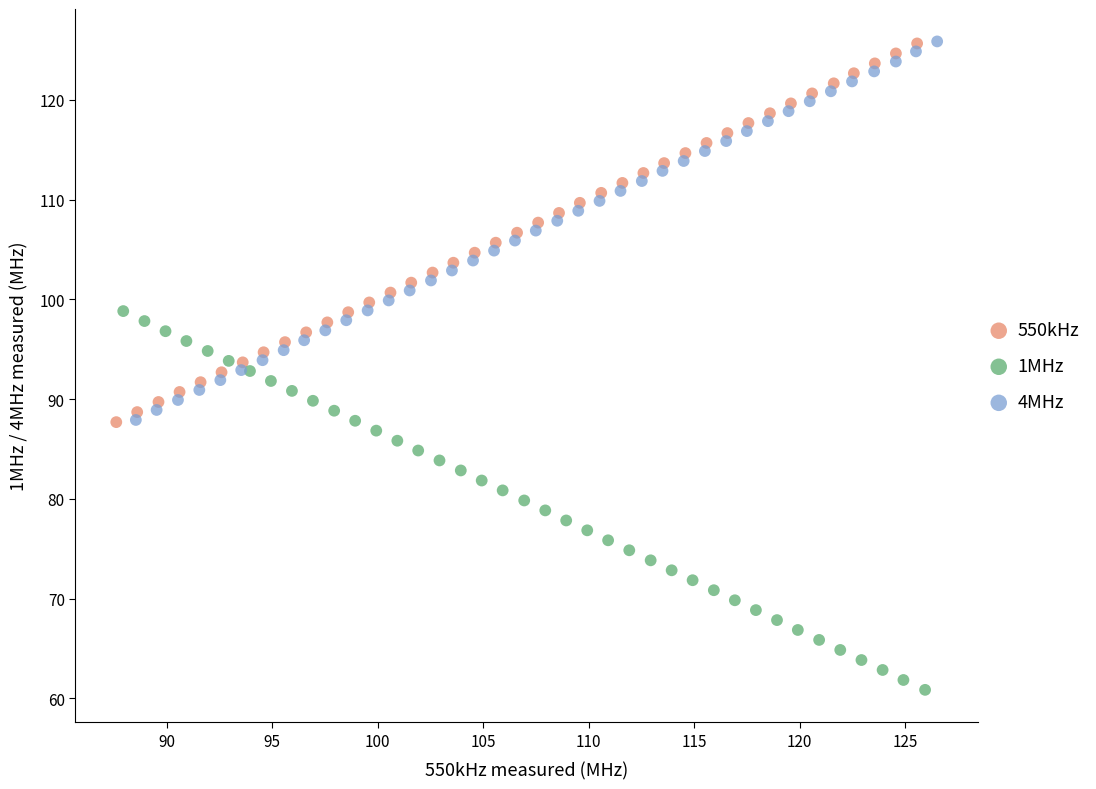

Which series reaches the minimum Y coordinate?

1MHz